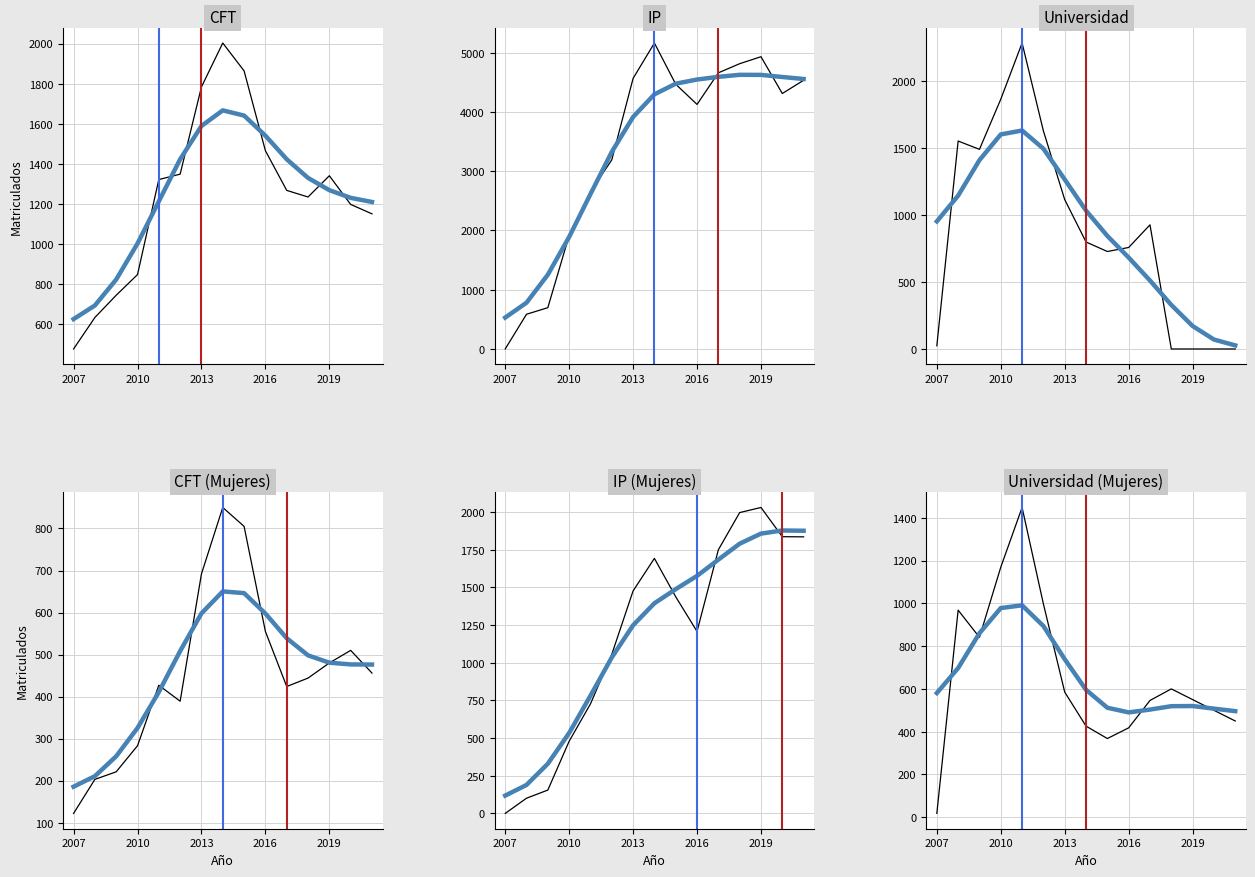

The IP series shows 4814 at 2018. True or false?

True